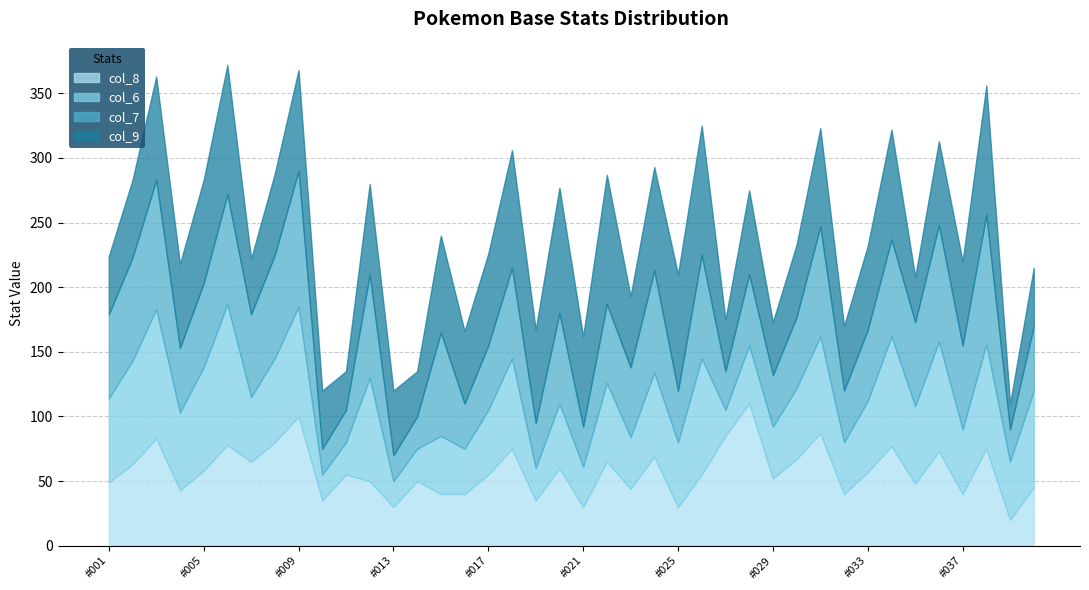

What is the maximum value for col_8?

110